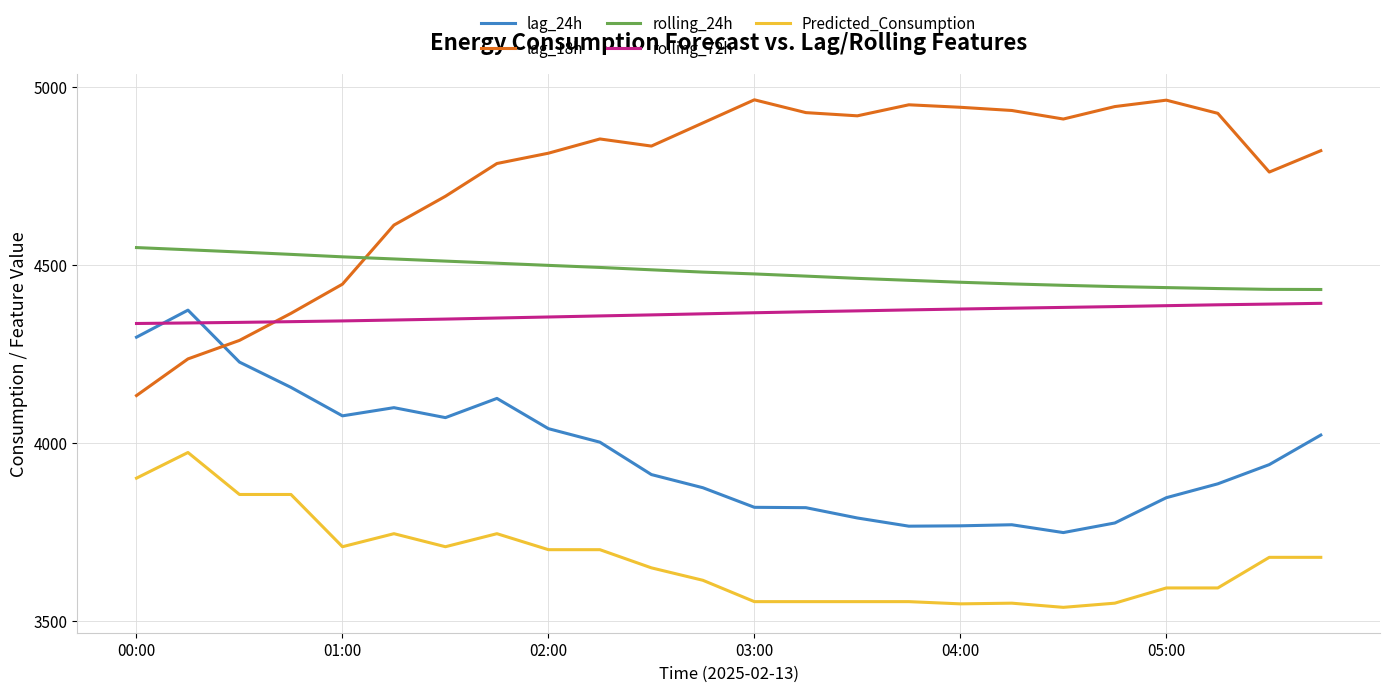

How many intersections are there between lag_24h and lag_18h?

1